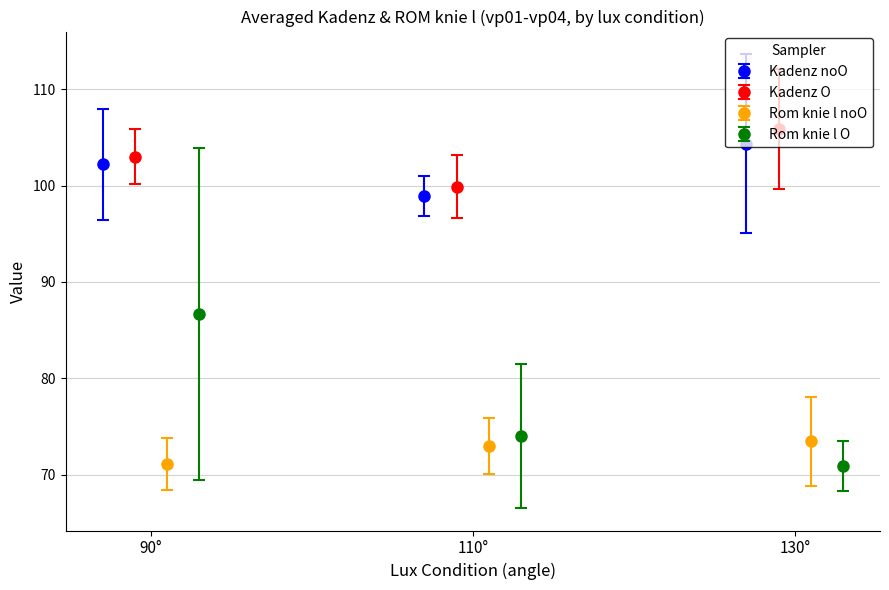

True or false: Rom knie l has a value of 43.1 at 90°.

False